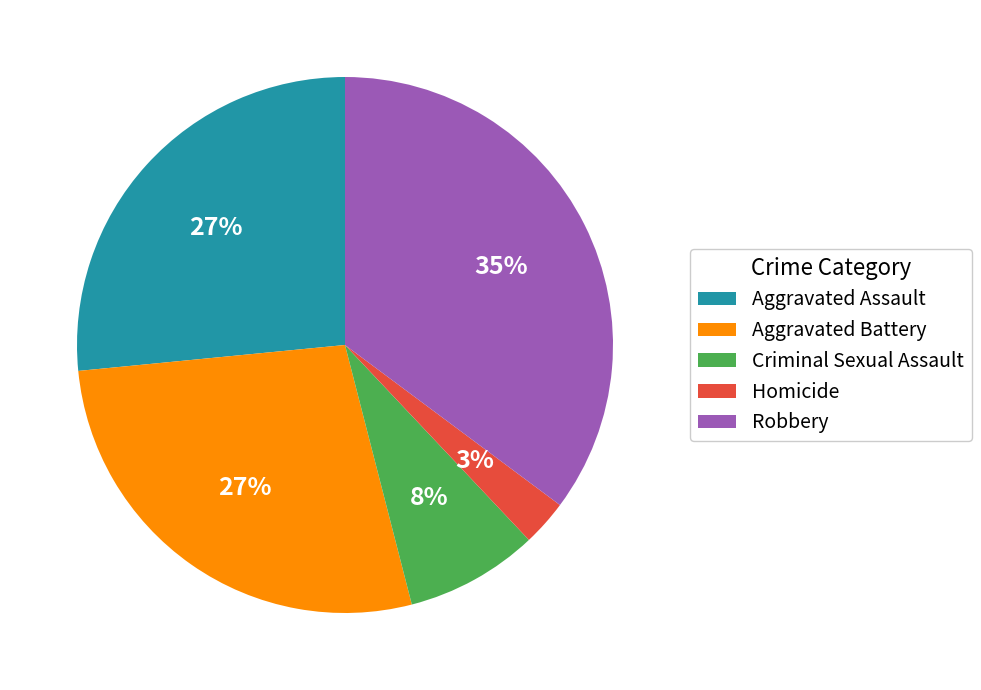

To the nearest percent, what is the average slice percentage?

20%